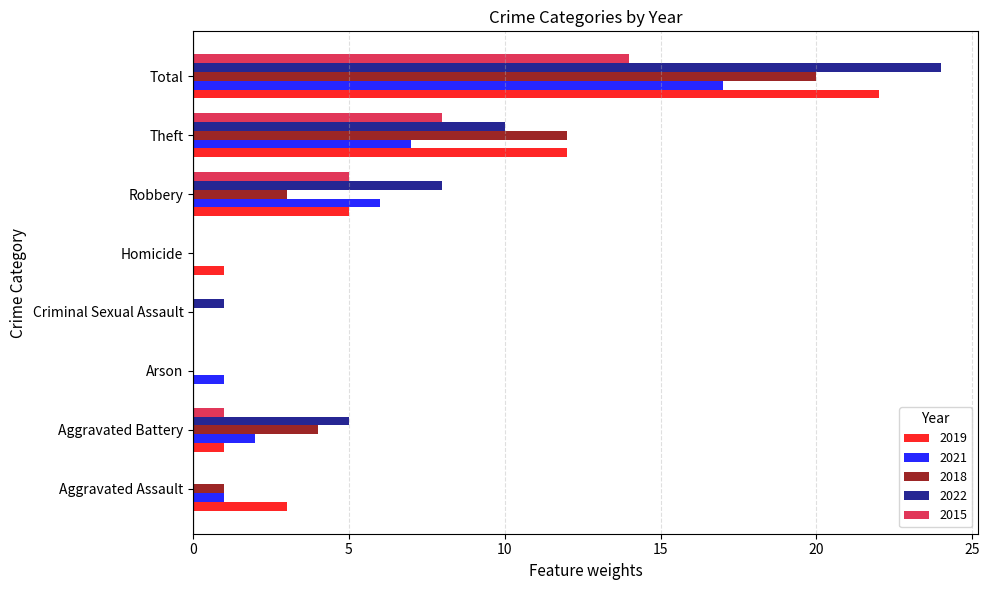

What is the average value of the 2021 series?

4